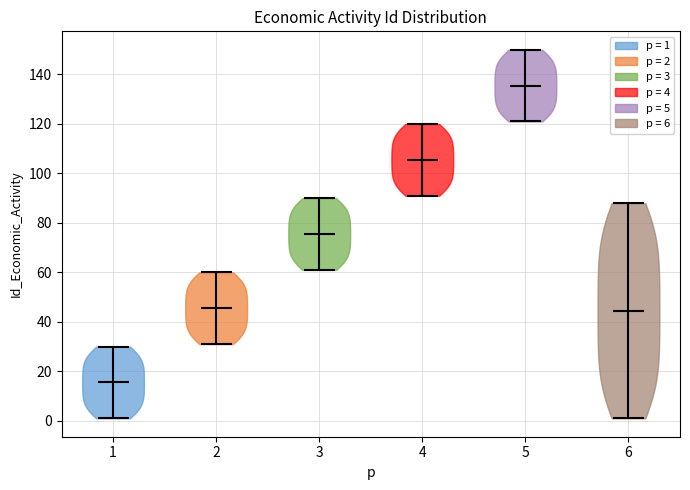

Reading left to right, read every violin against the y-axis: where its median line is, and the lowest and highest points it reaches. The values are not printed on the chart, so give them approximately, as read against the axis.

1: median line 16, lowest point 2, highest point 30
2: median line 46, lowest point 32, highest point 60
3: median line 76, lowest point 62, highest point 90
4: median line 106, lowest point 92, highest point 120
5: median line 136, lowest point 122, highest point 150
6: median line 44, lowest point 2, highest point 88